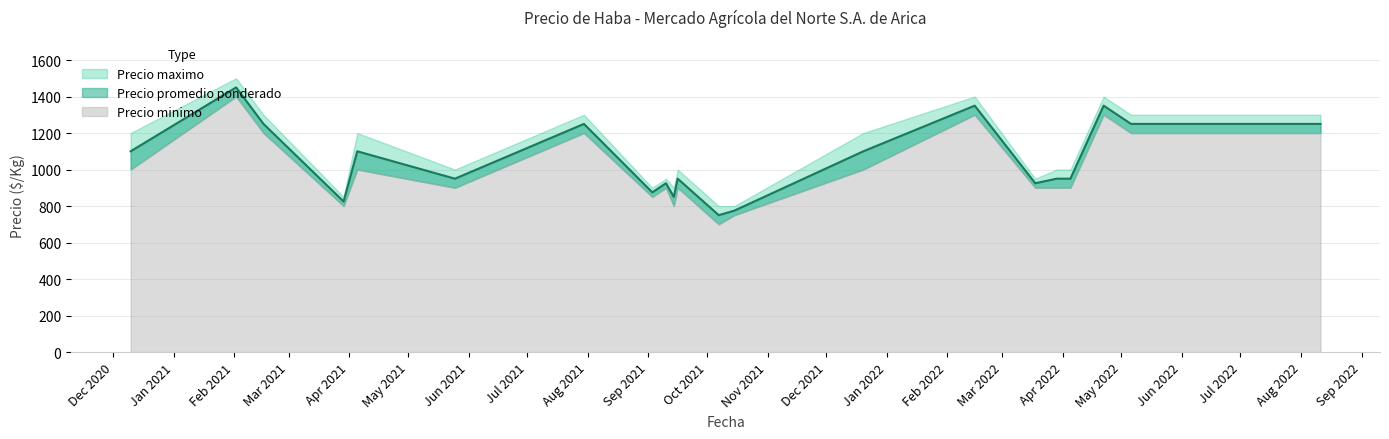

What is the difference between the Precio promedio ponderado values at 13 and 2?

300